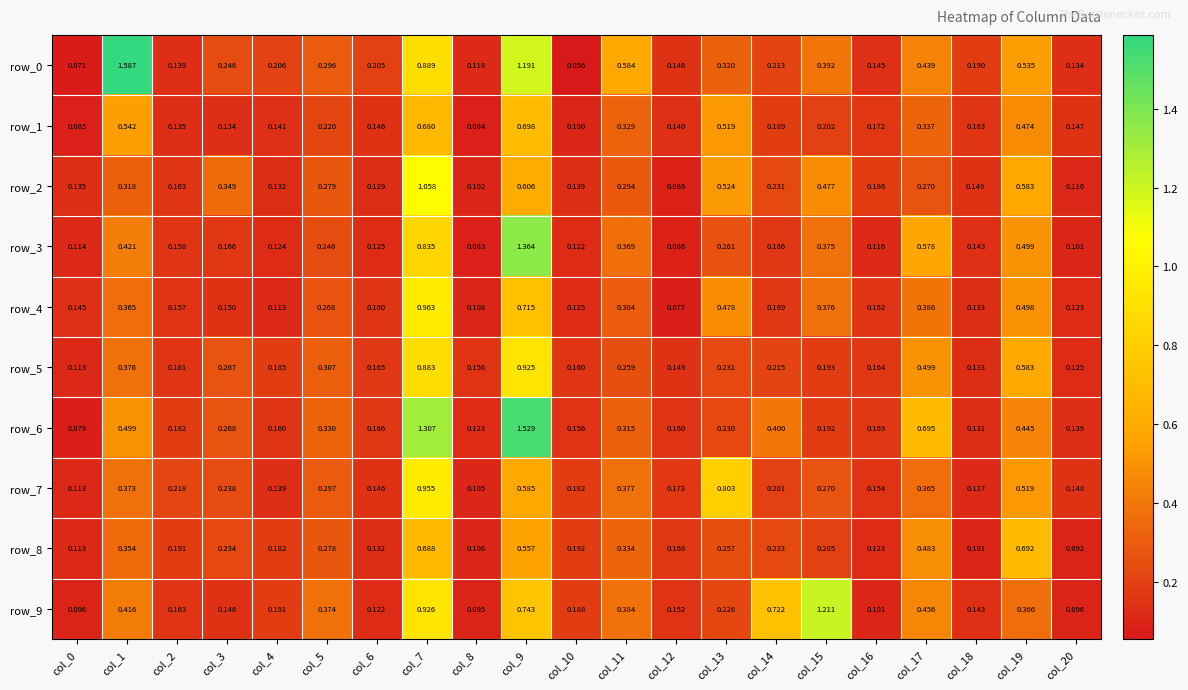

Count the number of data series in this chart.

10